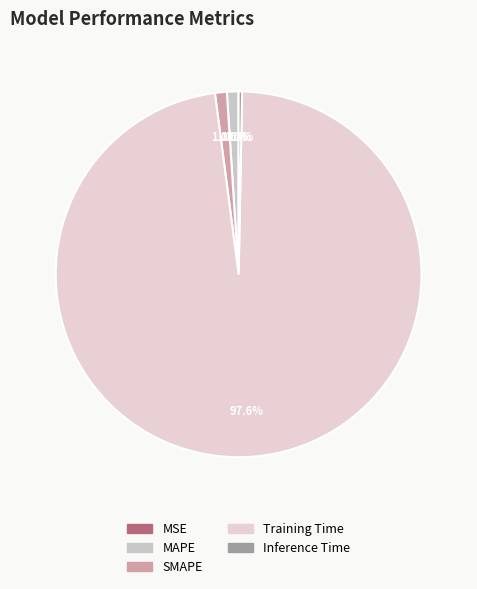

The MSE slice represents 0% of the pie. True or false?

True